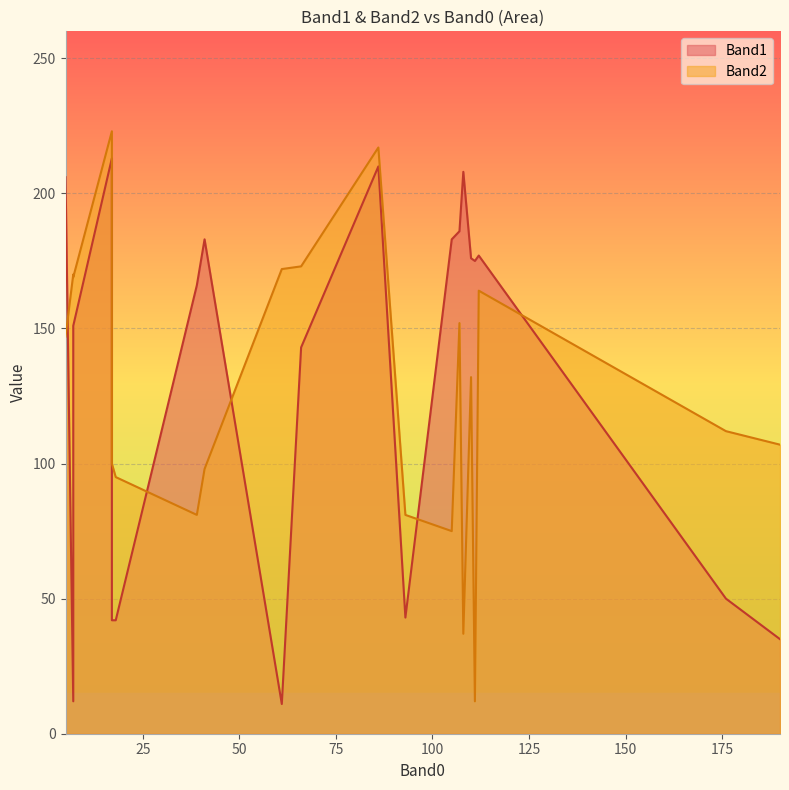

What is the average value of the Band1 series?

131